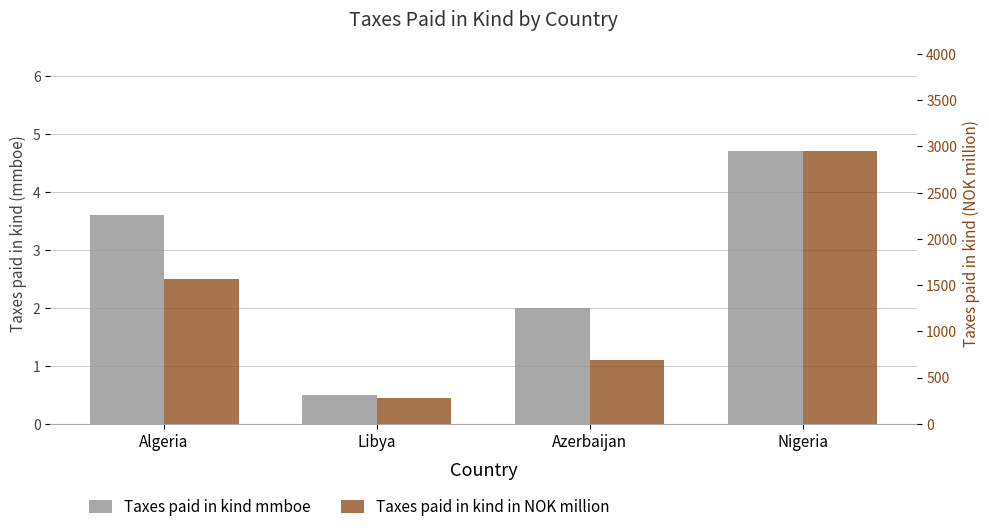

Count the number of data series in this chart.

2